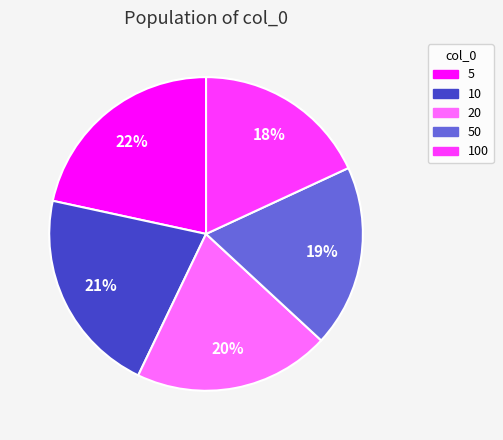

To the nearest percent, what percentage of the pie is 20?

20%